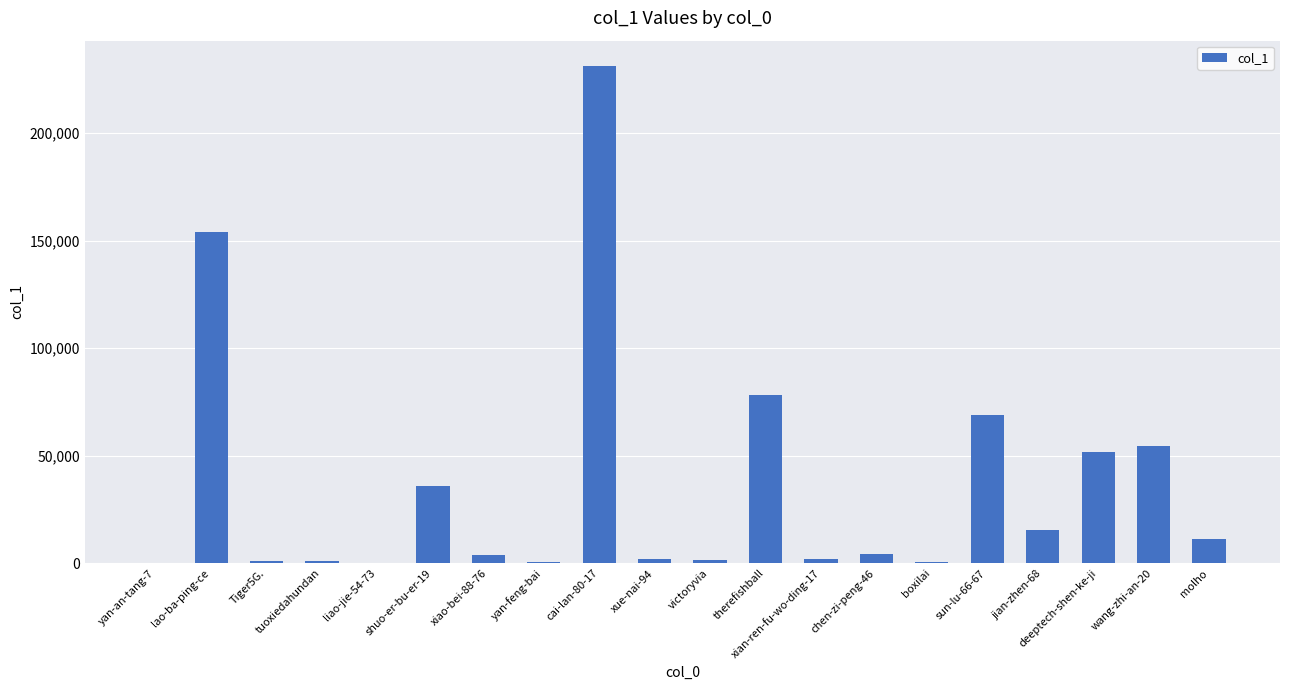

What is the ratio of the value at sun-lu-66-67 to the value at shuo-er-bu-er-19?

1.9